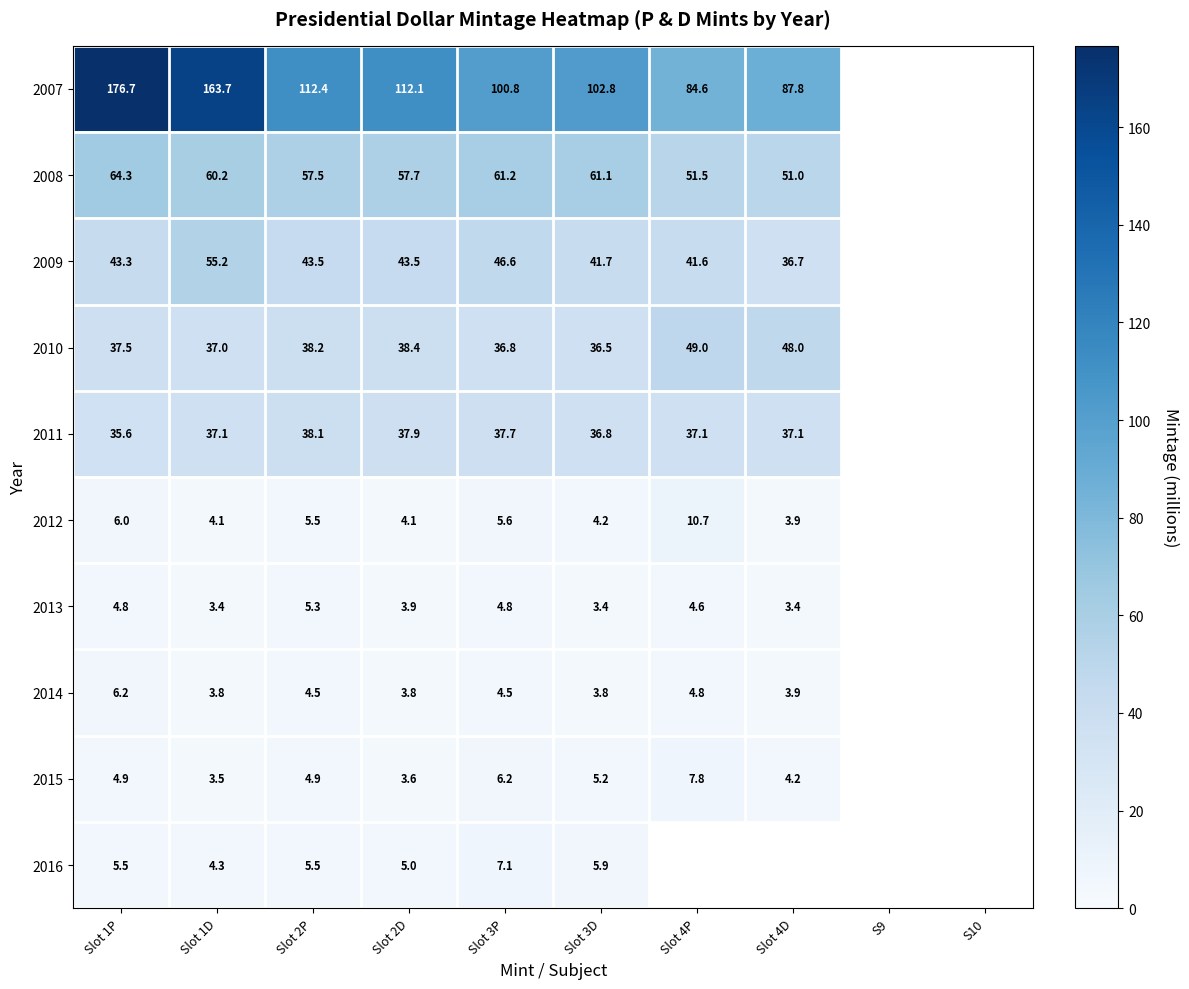

Is the value of 2009 at Slot 4D greater than the value of 2016 at Slot 2P?

Yes